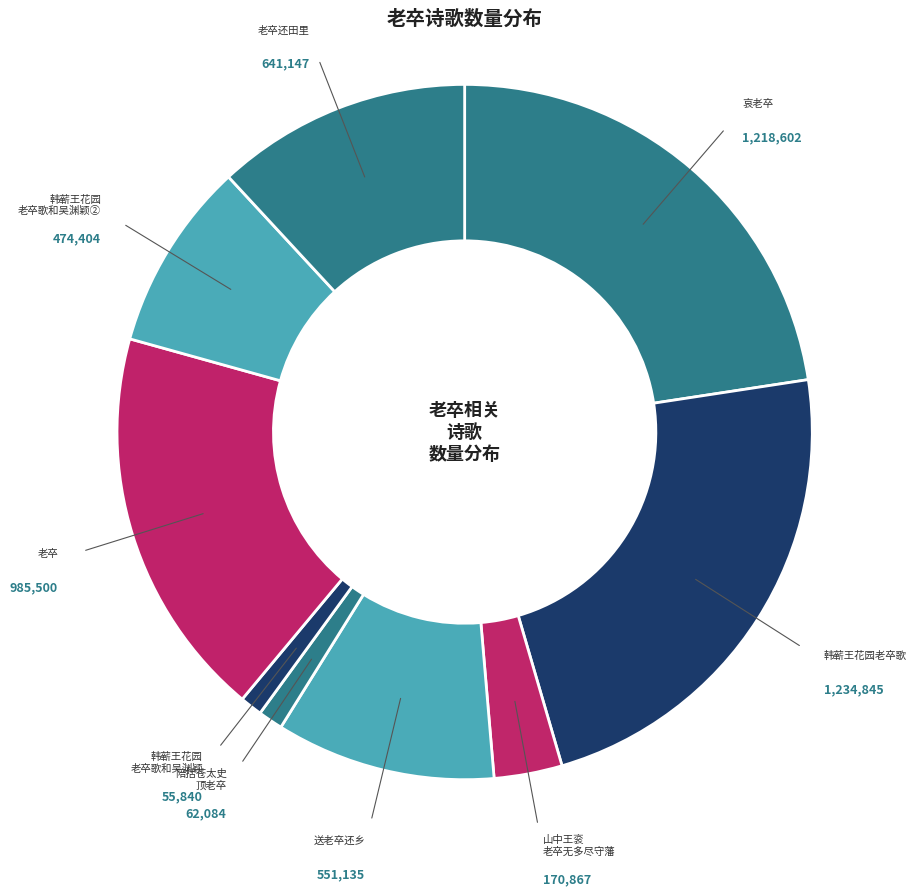

How many segments does this pie chart have?

9